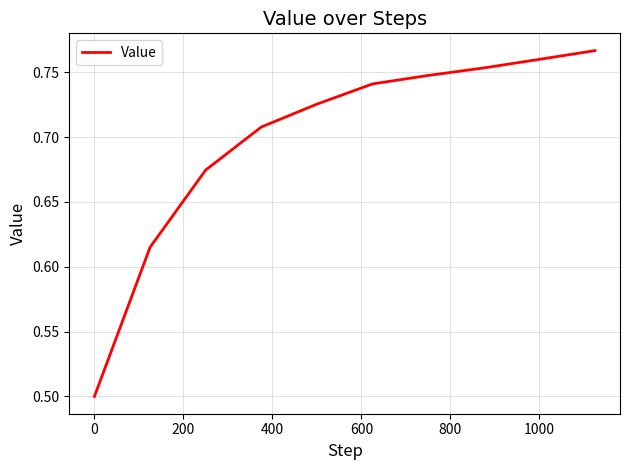

Count the values in the range 0 to 1.

10